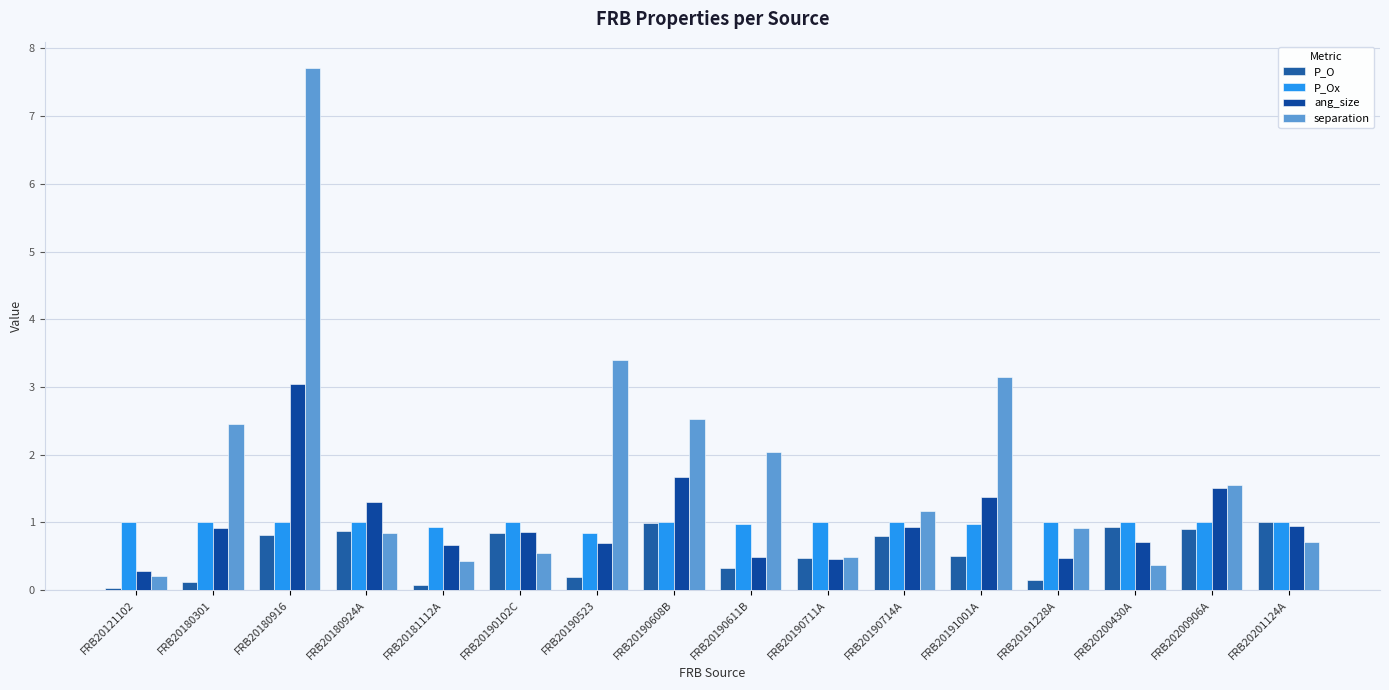

Reading left to right, transcribe all the data shown in this chart.

P_O: 0.0	0.1	0.8	0.9	0.1	0.8	0.2	1.0	0.3	0.5	0.8	0.5	0.1	0.9	0.9	1.0
P_Ox: 1.0	1.0	1.0	1.0	0.9	1.0	0.8	1.0	1.0	1.0	1.0	1.0	1.0	1.0	1.0	1.0
ang_size: 0.3	0.9	3.1	1.3	0.7	0.9	0.7	1.7	0.5	0.5	0.9	1.4	0.5	0.7	1.5	0.9
separation: 0.2	2.5	7.7	0.8	0.4	0.6	3.4	2.5	2.0	0.5	1.2	3.1	0.9	0.4	1.6	0.7